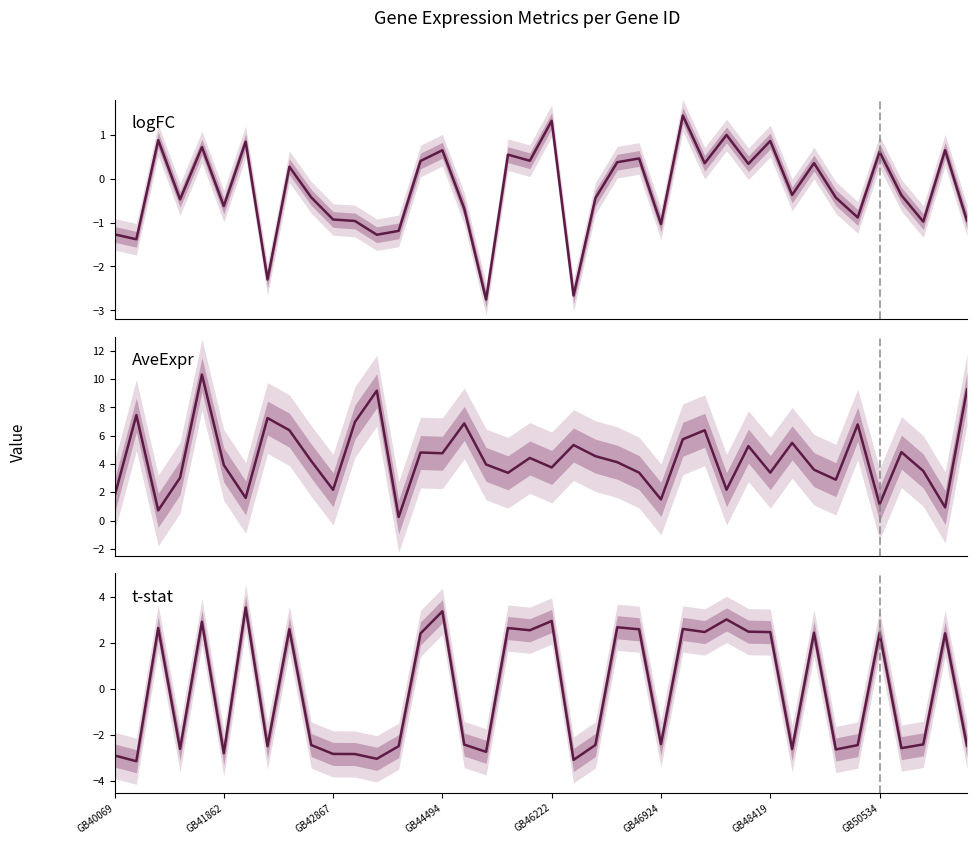

What are all the series names shown in the legend?

logFC, AveExpr, t-stat